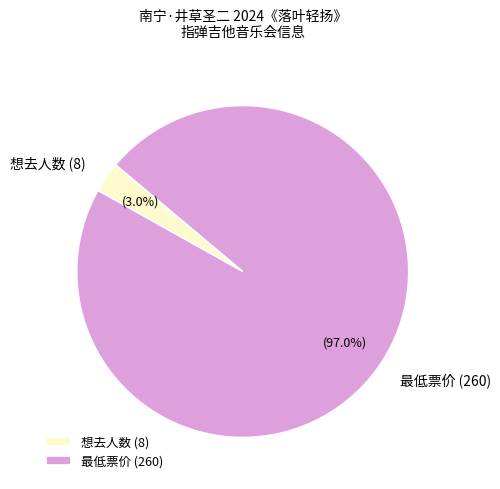

What portion of the pie excludes 想去人数 (8)?

97.0%